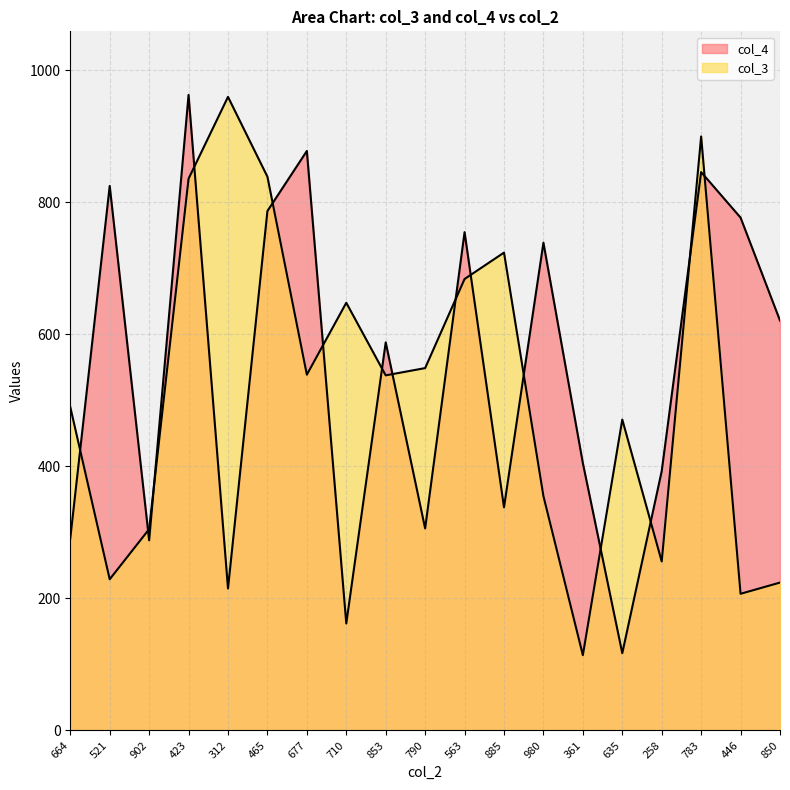

What is the label of the 10th point from the right?

790